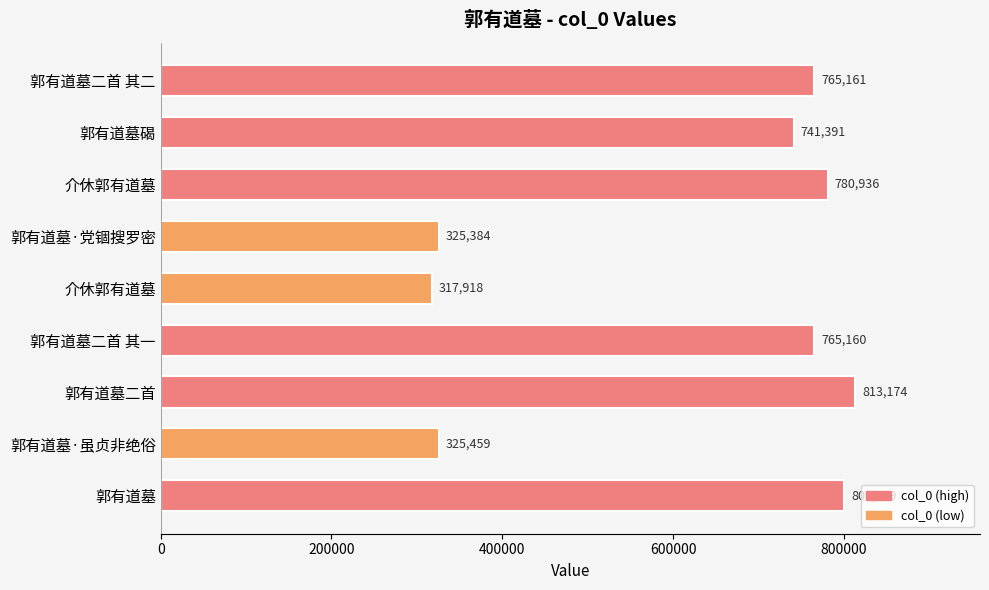

Does the chart contain any negative values?

No